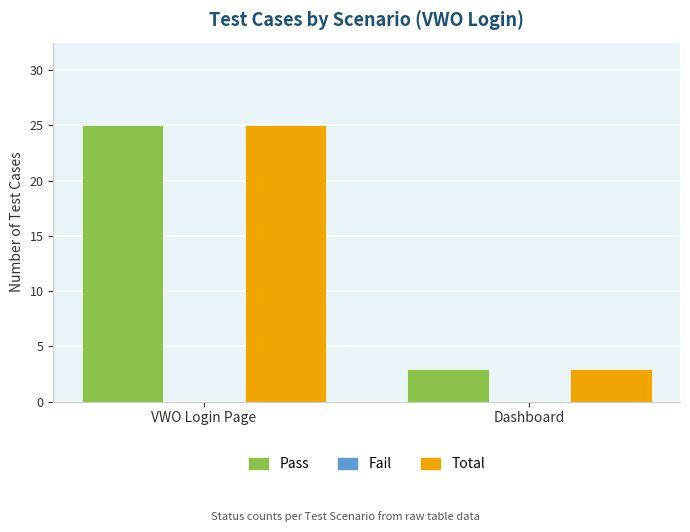

Are the bars horizontal?

No